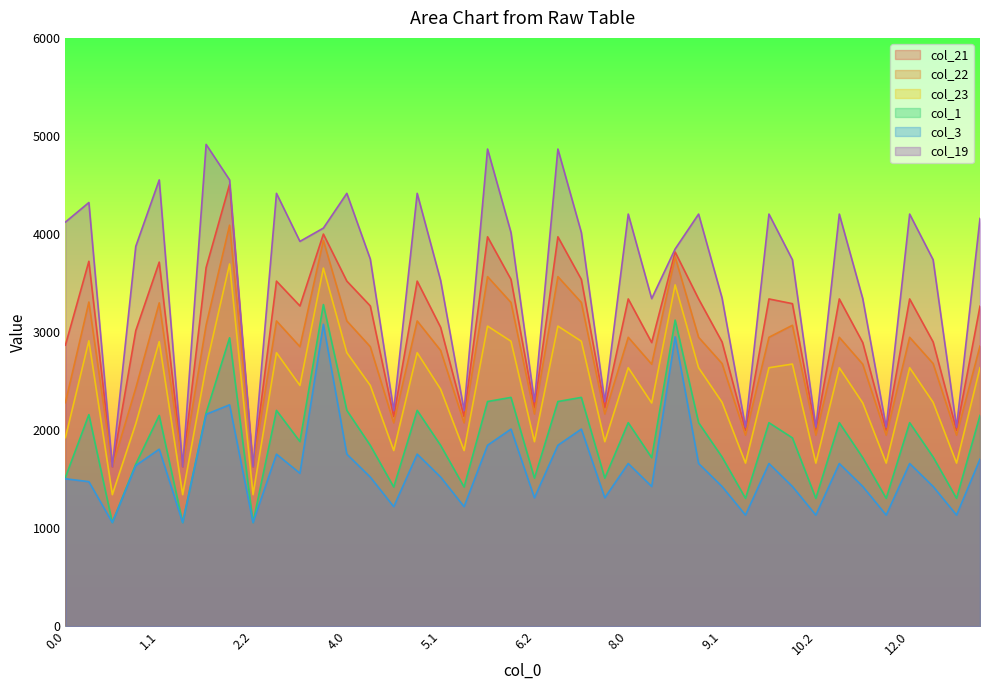

How many lines are shown in the chart?

6